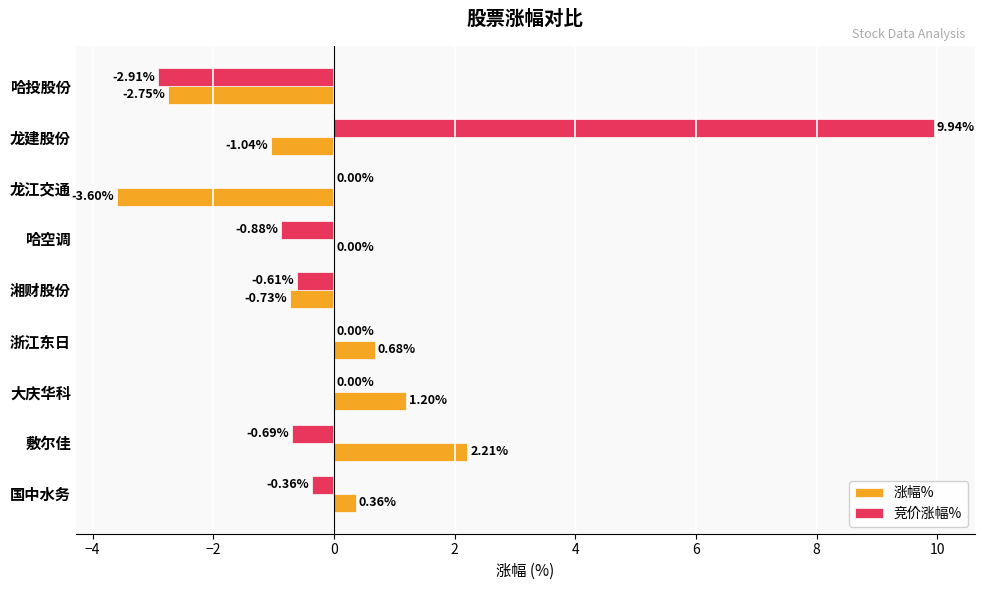

Which category has the highest value across all series?

龙建股份